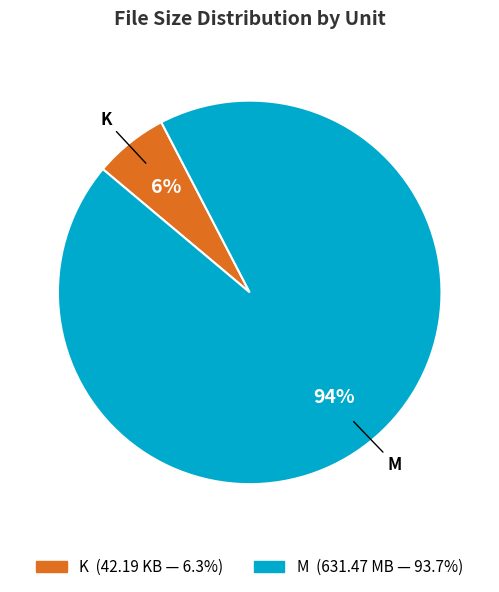

To the nearest percent, what is the average slice percentage?

50%